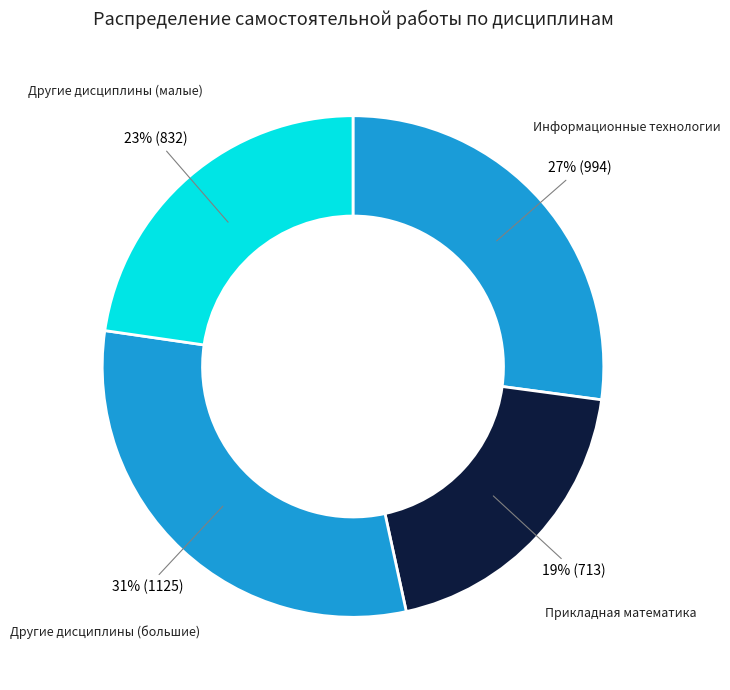

To the nearest percent, what portion does Другие дисциплины (малые) represent?

23%